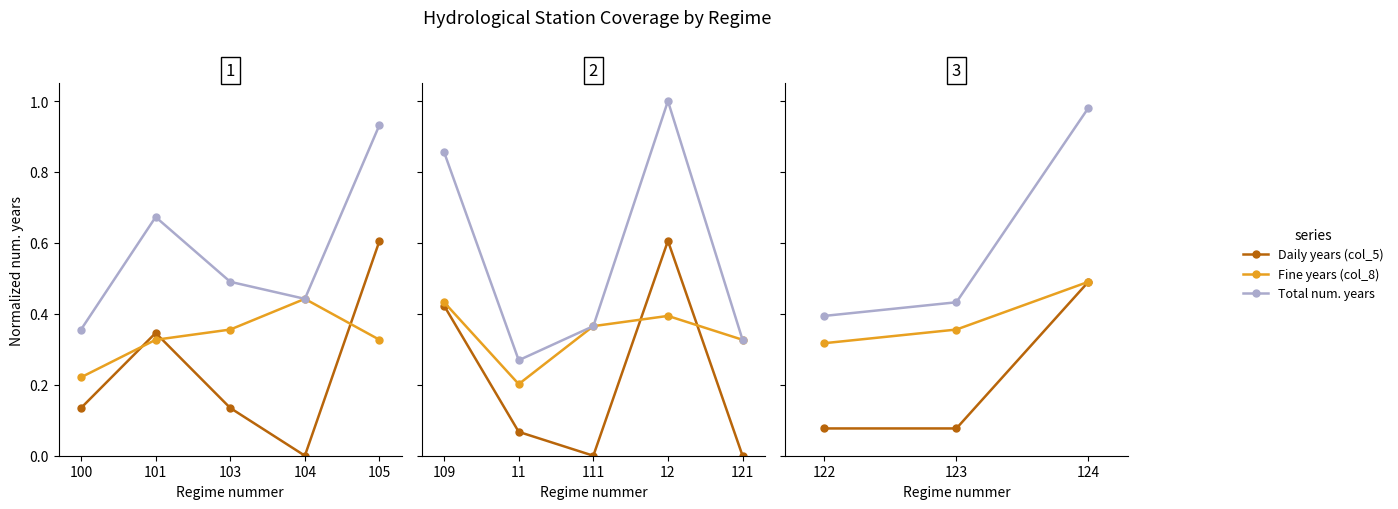

Where is Total num. years nearest to the value 0?

100